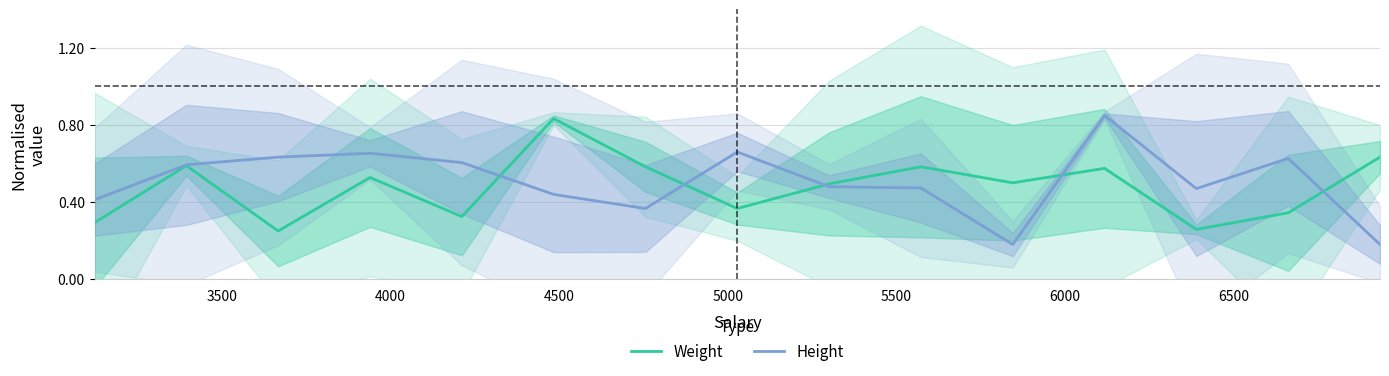

Which series has the largest total across all categories?

Height